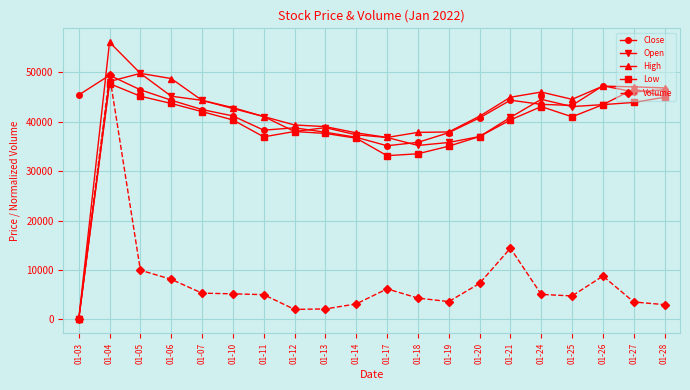

How many distinct data groups are displayed?

5